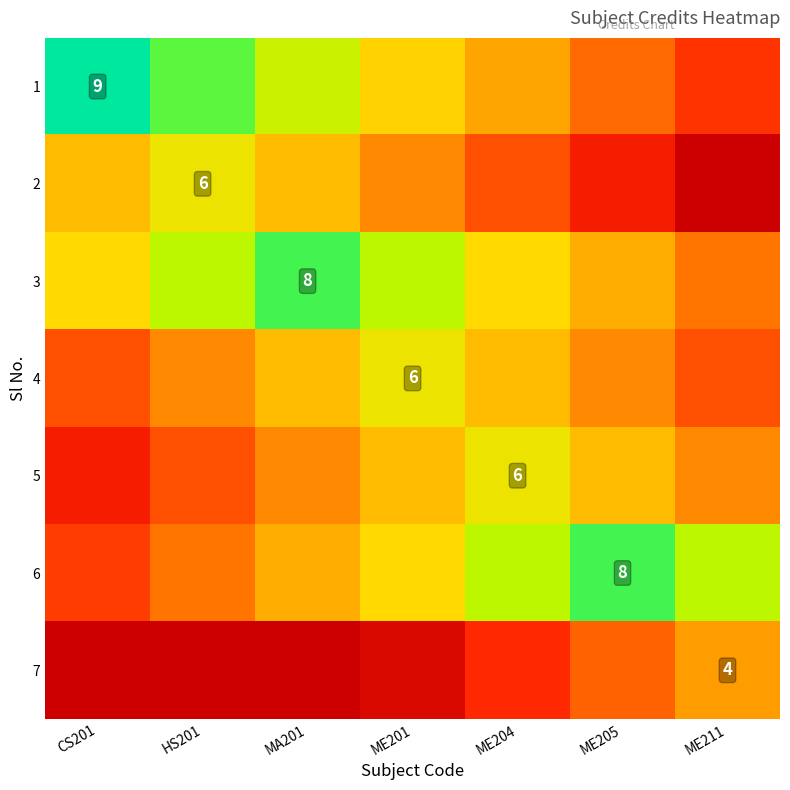

The 1 series shows 6.5 at ME204. True or false?

False